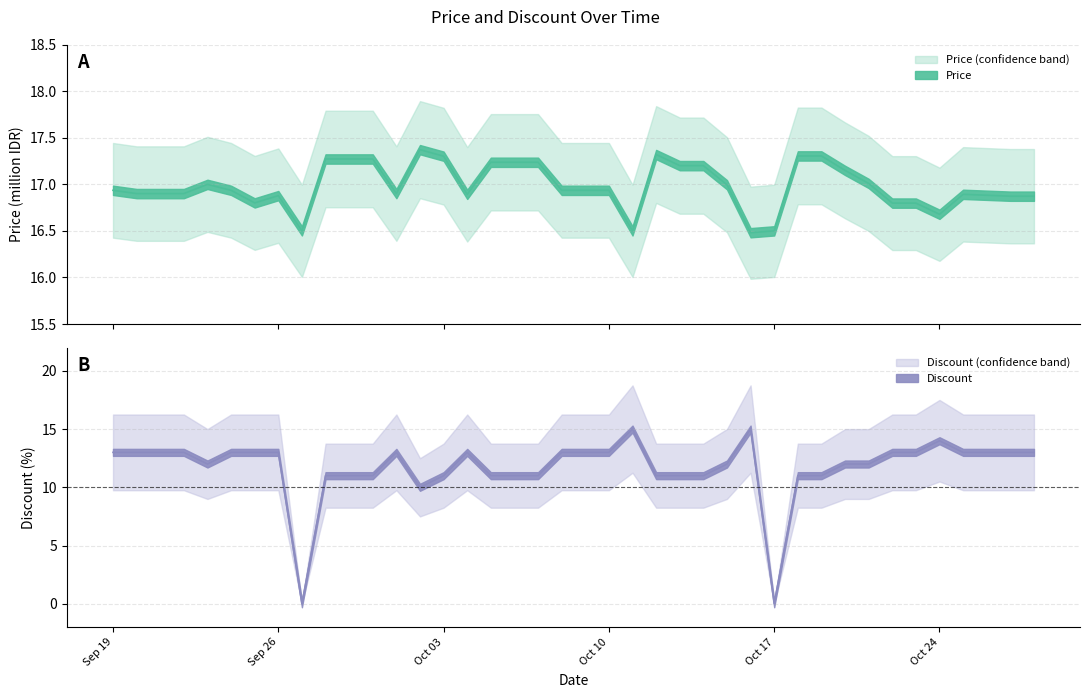

True or false: Discount has a value of 3.5 at 18.

False